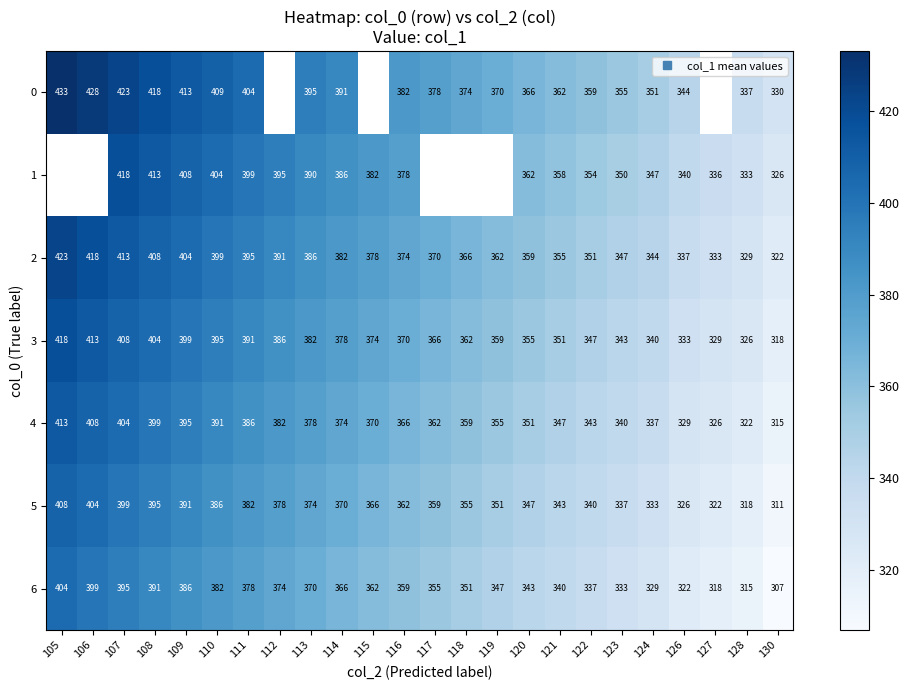

At which category is the sum across all series the highest?

107